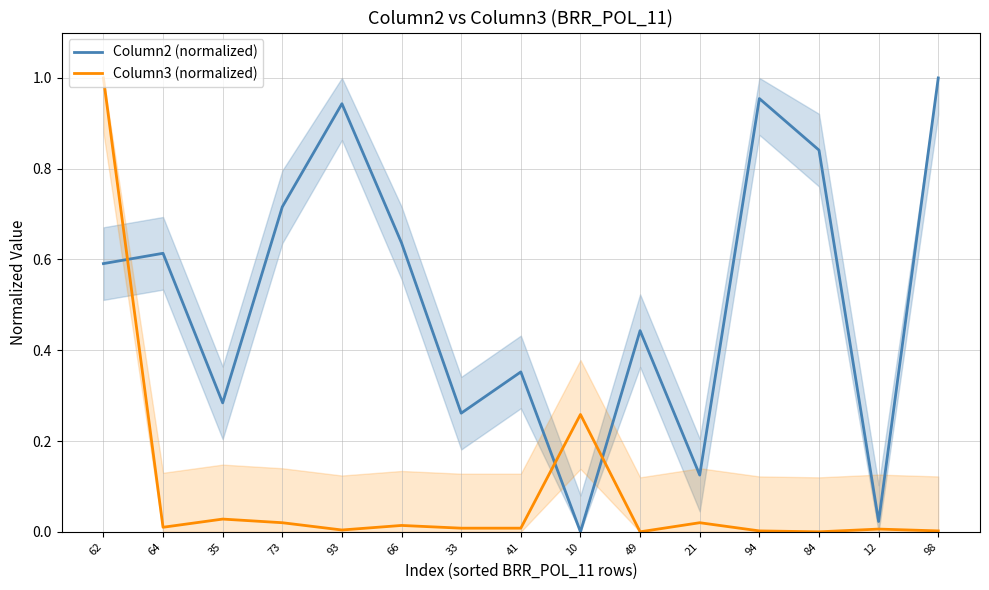

Read the Column2 (normalized) value at 21.

0.1